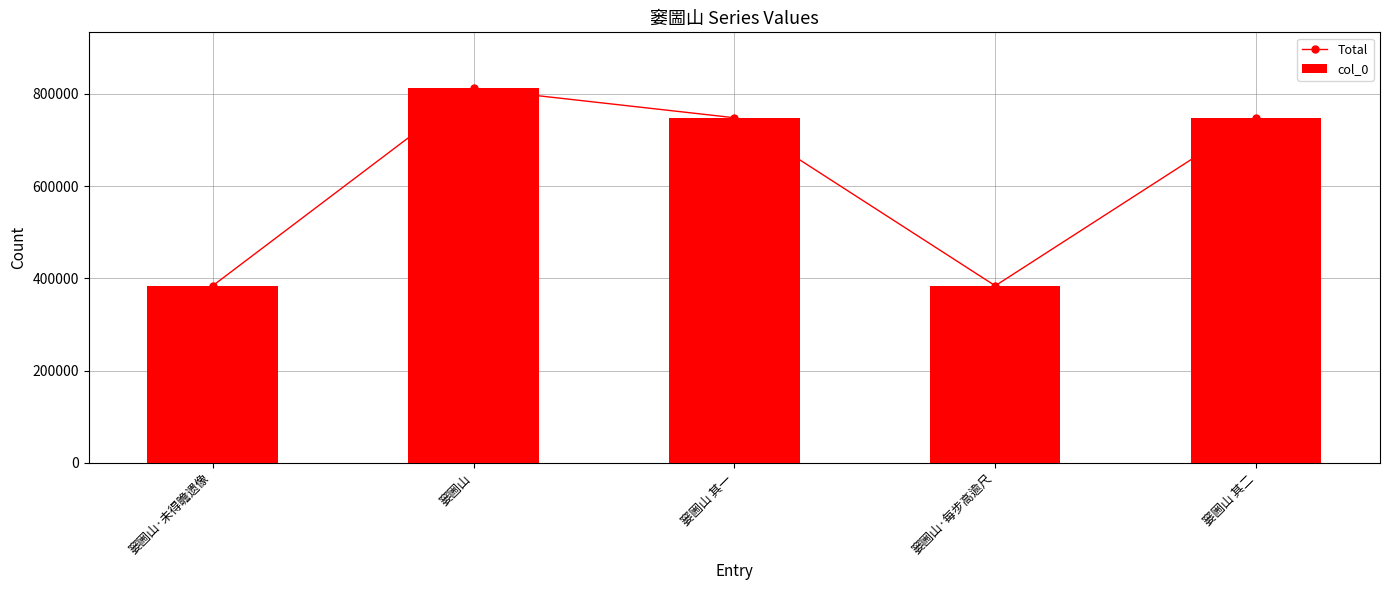

Does the chart contain any negative values?

No